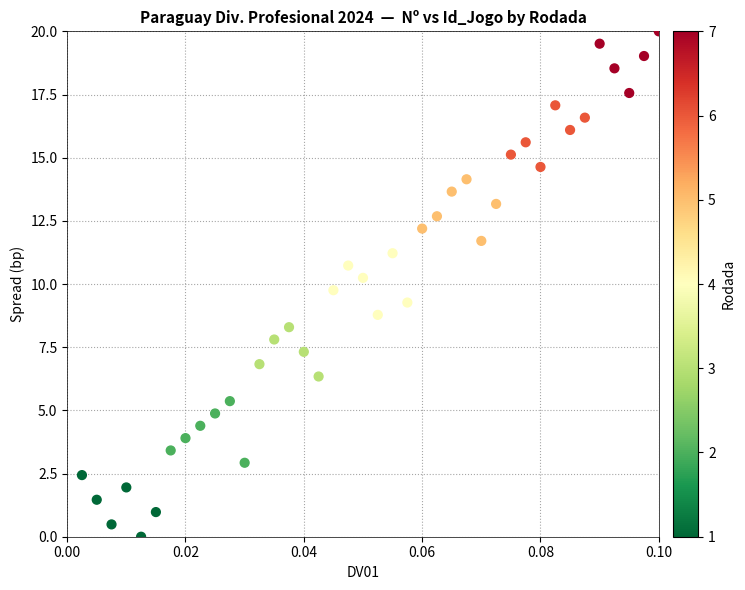

What is the range of Y values (max minus min)?

20.0